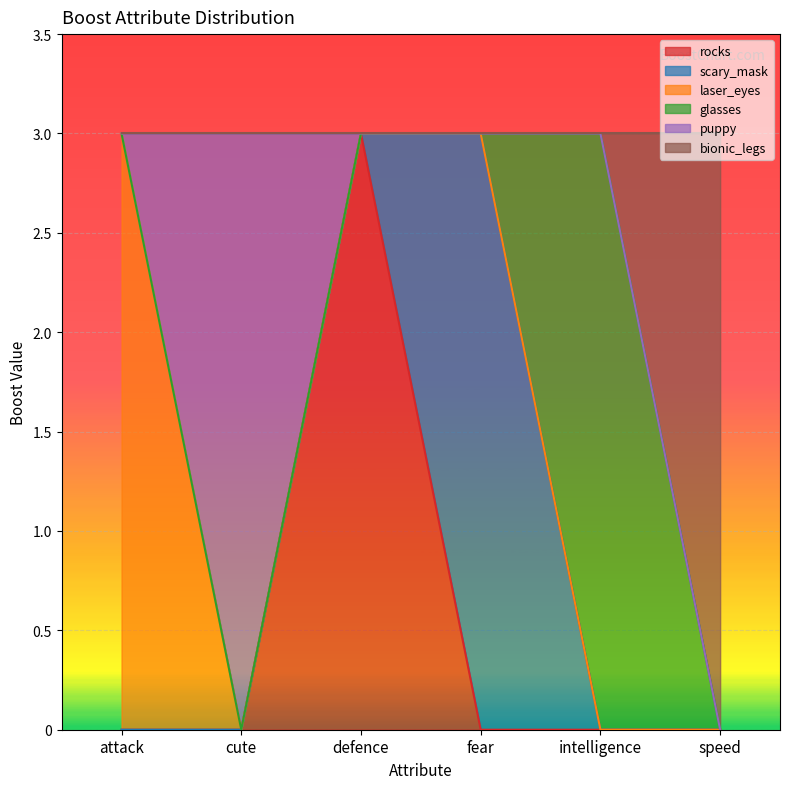

What is the total value across all series at speed?

3